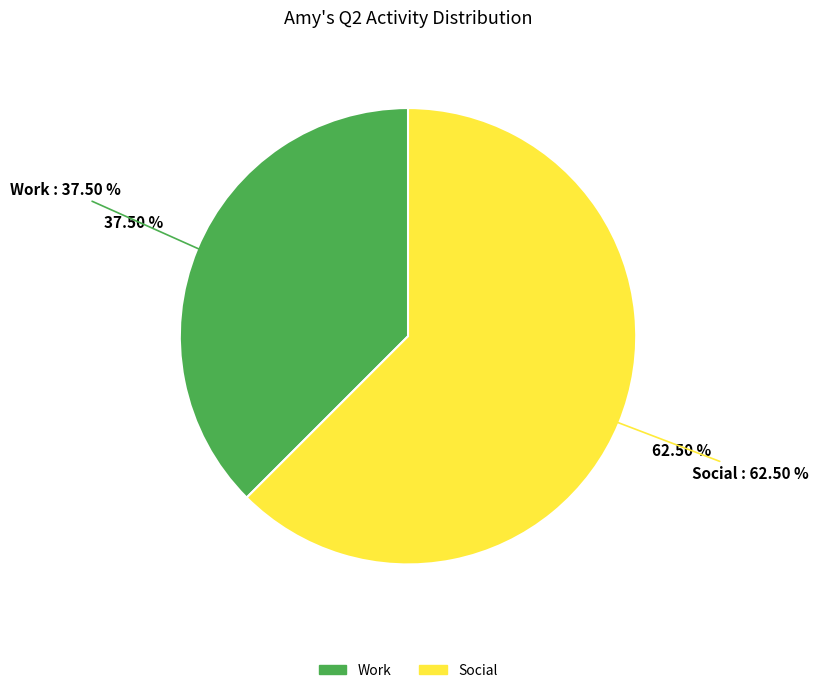

What is the largest slice in the pie chart?

Social